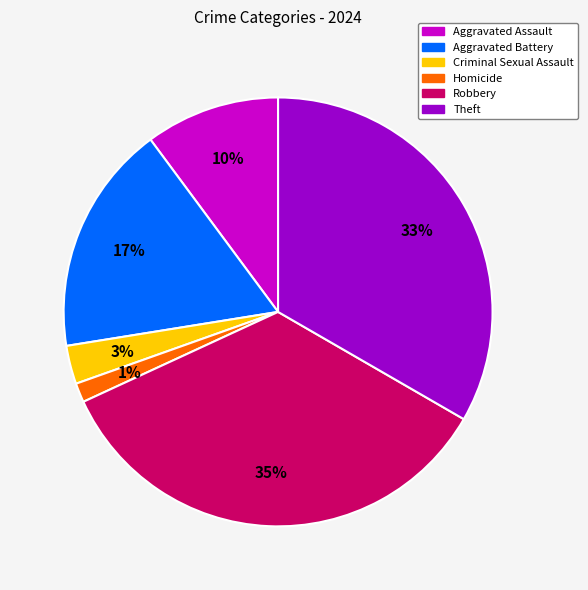

What percentage is the Criminal Sexual Assault slice, to the nearest percent?

3%